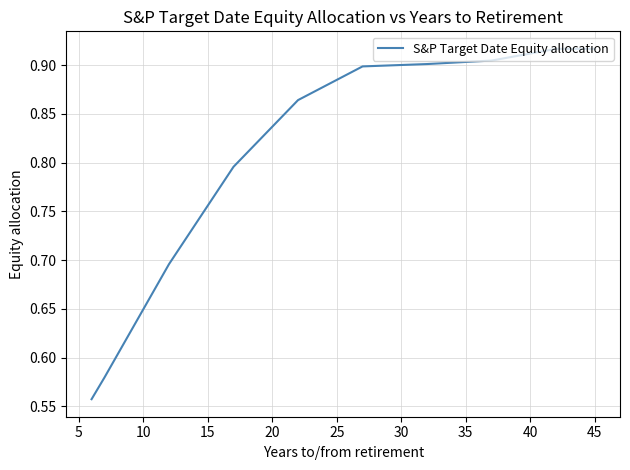

What is the sum of all values?

33.1